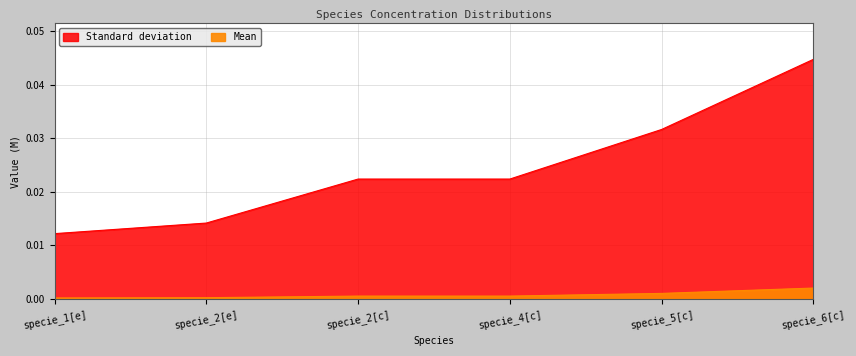

Which series changed the most between specie_2[e] and specie_4[c]?

Standard deviation